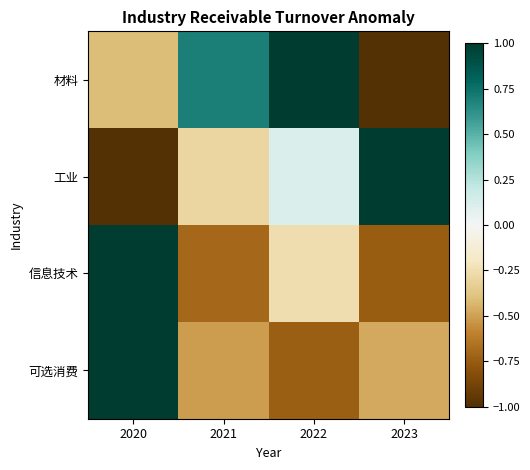

Reading right to left, what are all the values shown in this chart?

材料: 2023=-1.0	2022=1.0	2021=0.7	2020=-0.4
工业: 2023=1.0	2022=0.1	2021=-0.3	2020=-1.0
信息技术: 2023=-0.7	2022=-0.3	2021=-0.7	2020=1.0
可选消费: 2023=-0.5	2022=-0.7	2021=-0.5	2020=1.0